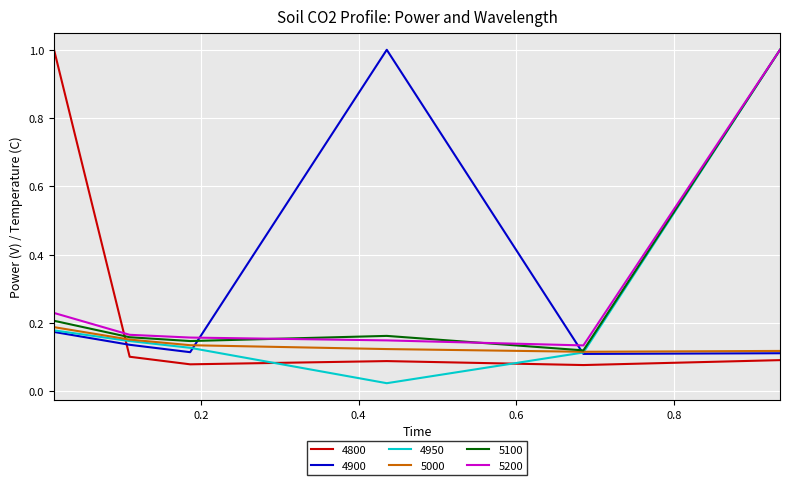

What is the greatest value displayed?

1.0